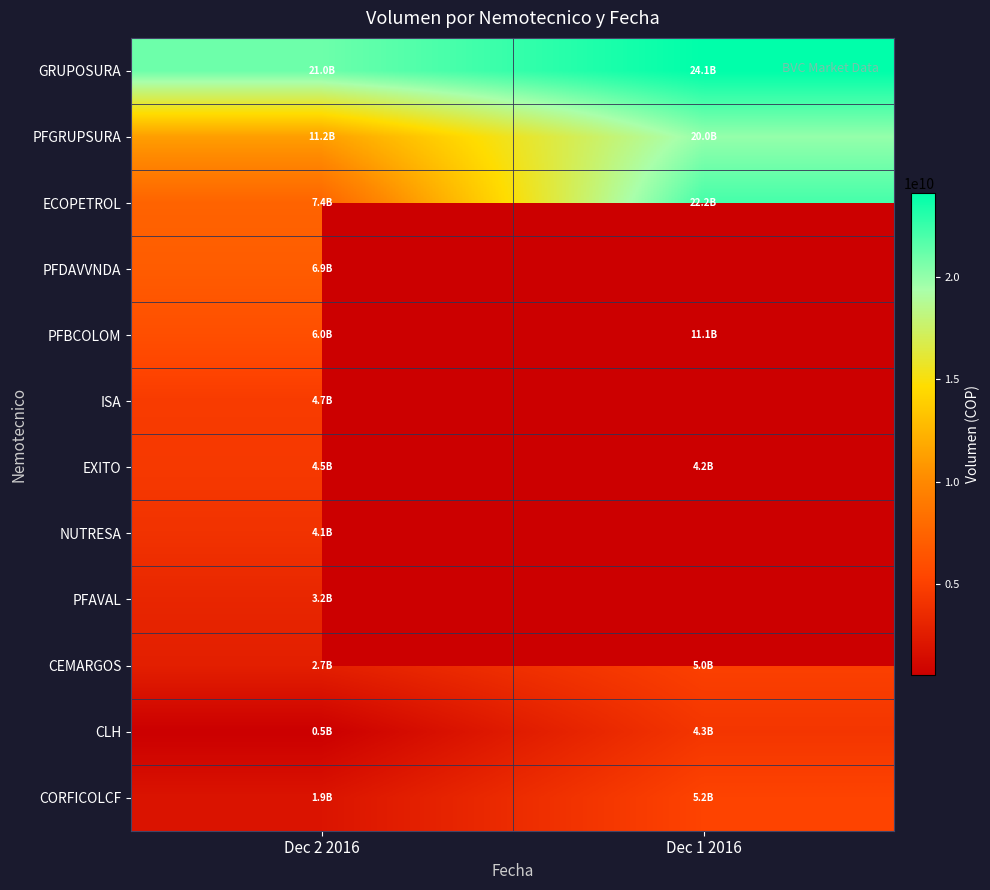

True or false: PFGRUPSURA has a value of 5546064031.8 at Dec 1 2016.

False